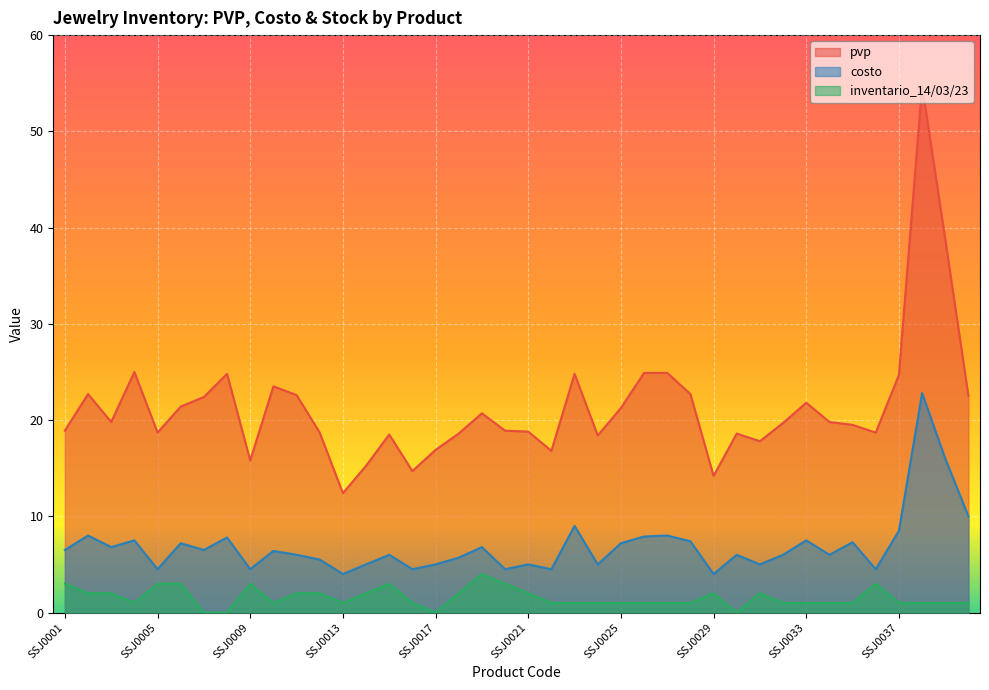

True or false: inventario_14/03/23 has more than 1 interior local peaks.

True